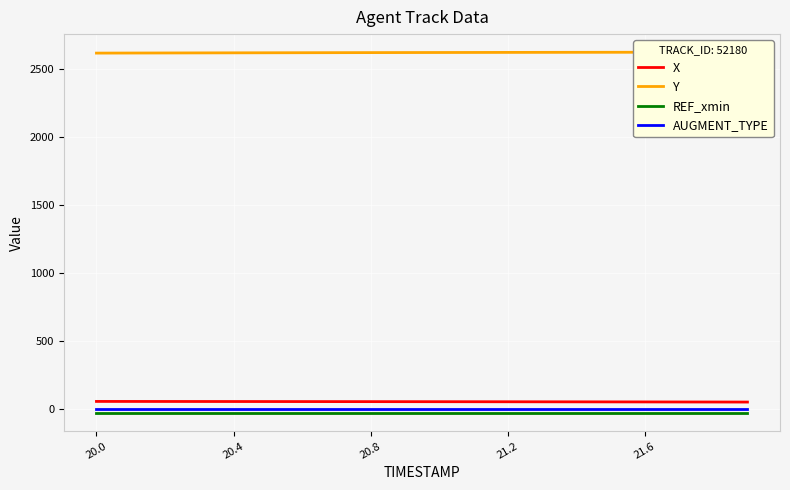

What is the maximum value shown in the chart?

2622.3